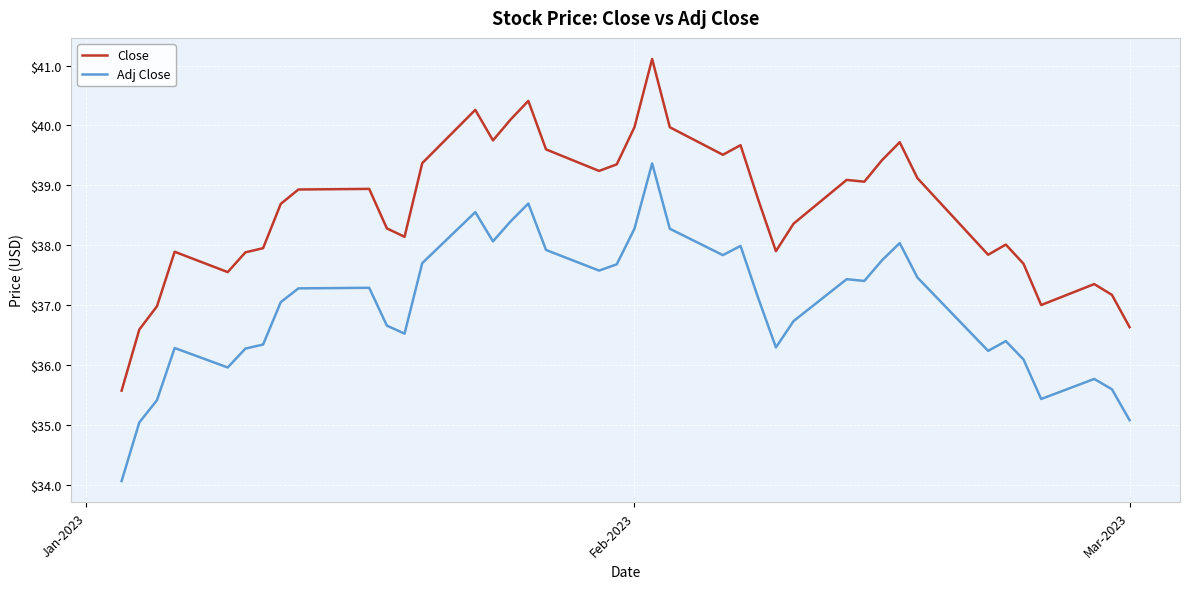

List the series in order of their peak value, lowest first.

Adj Close, Close